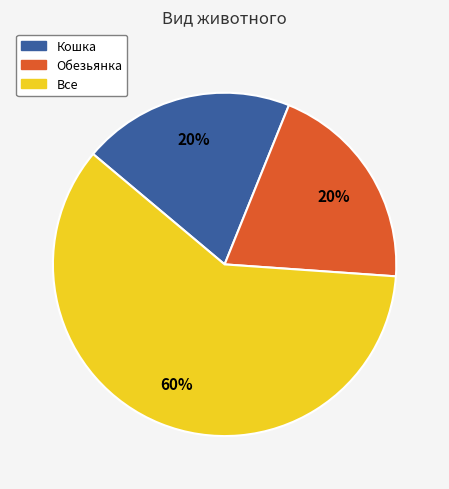

Which category has the biggest portion of the pie?

Все